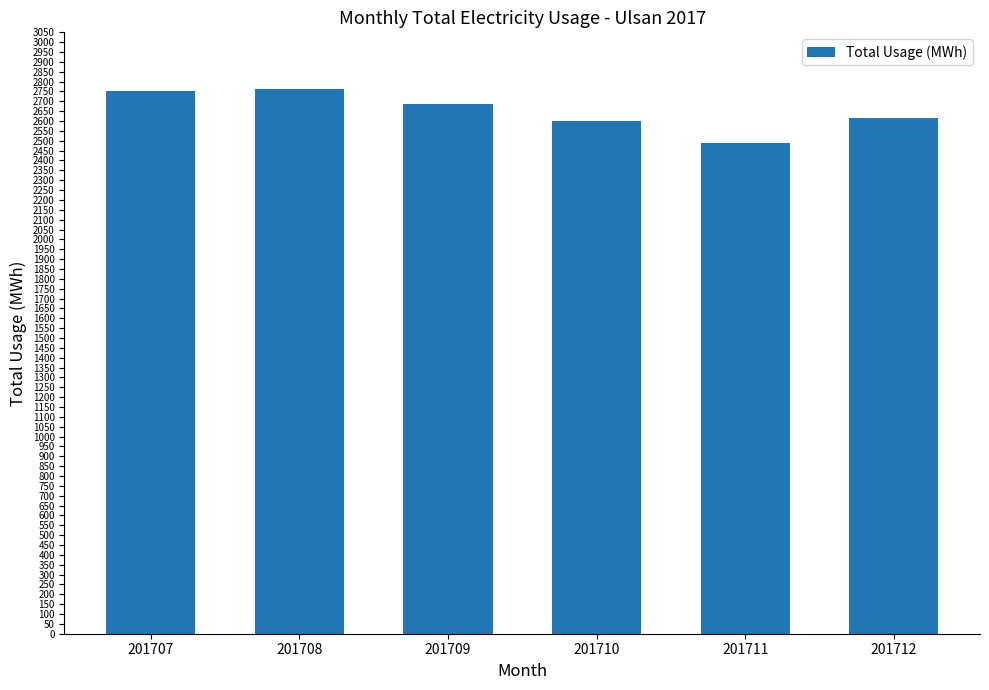

What is the value of the 1st bar from the left?

2751